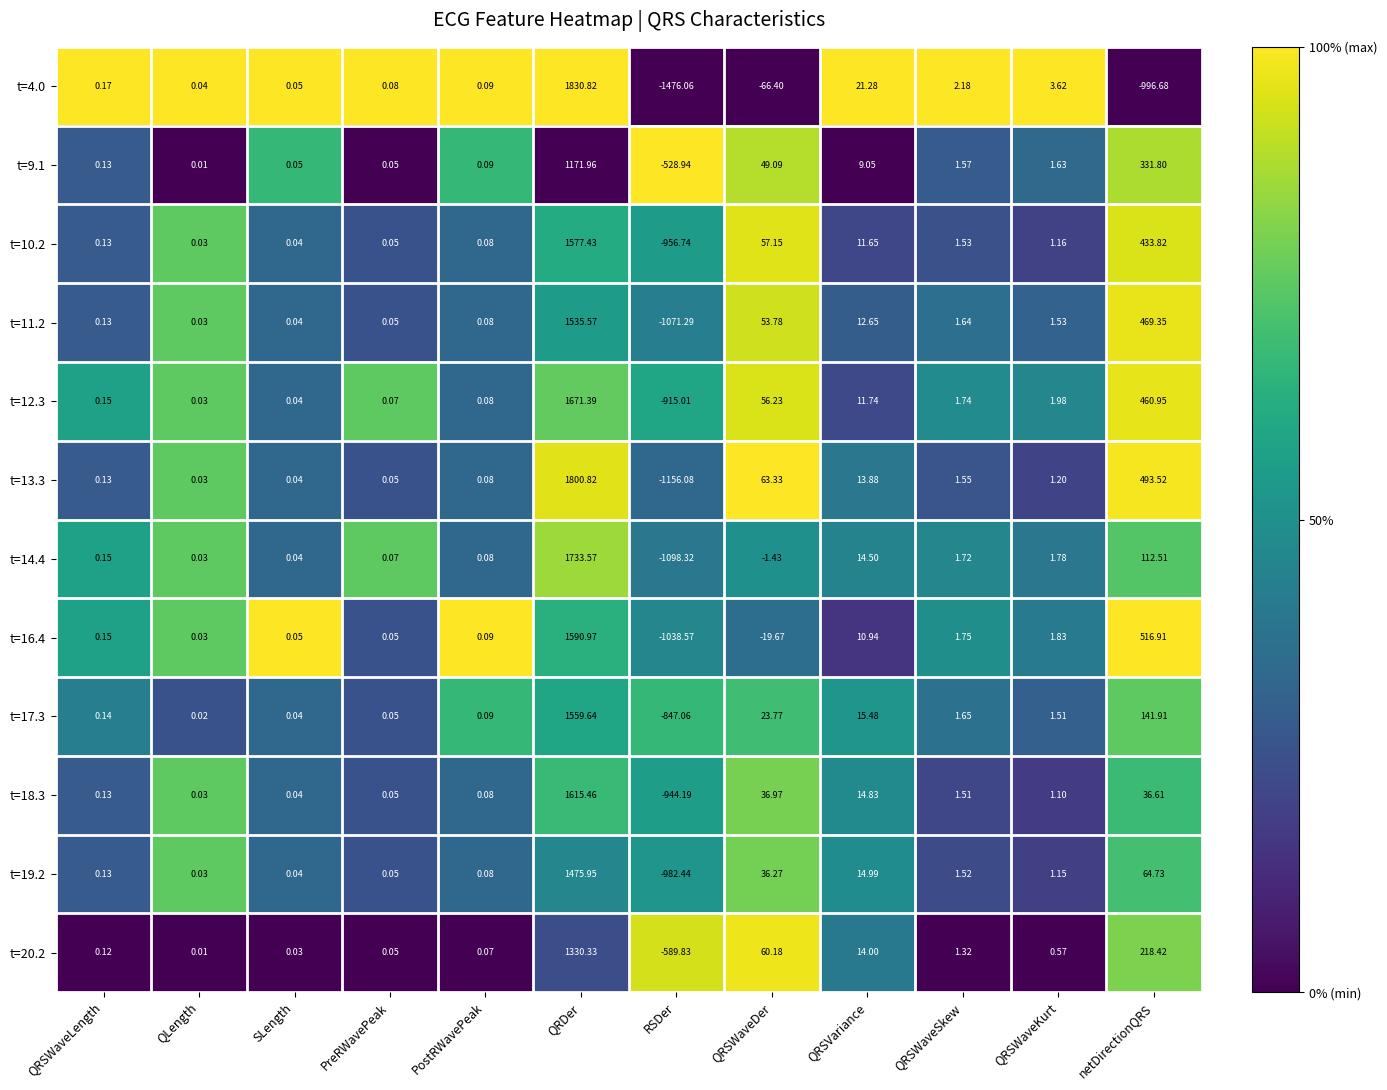

Rank the series at QRSWaveDer from lowest to highest value.

t=4.0, t=16.4, t=14.4, t=17.3, t=19.2, t=18.3, t=9.1, t=11.2, t=12.3, t=10.2, t=20.2, t=13.3